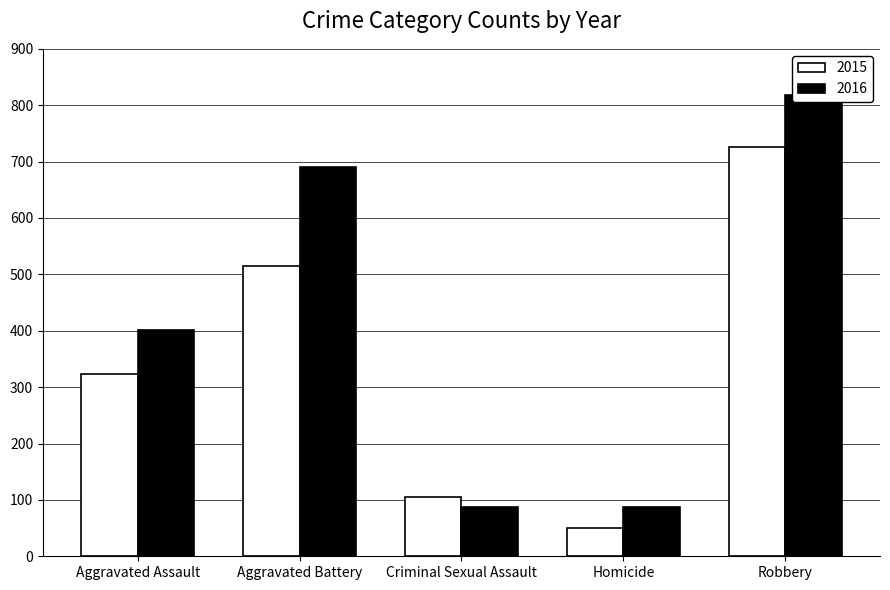

Rank the series at Criminal Sexual Assault from highest to lowest value.

2015, 2016